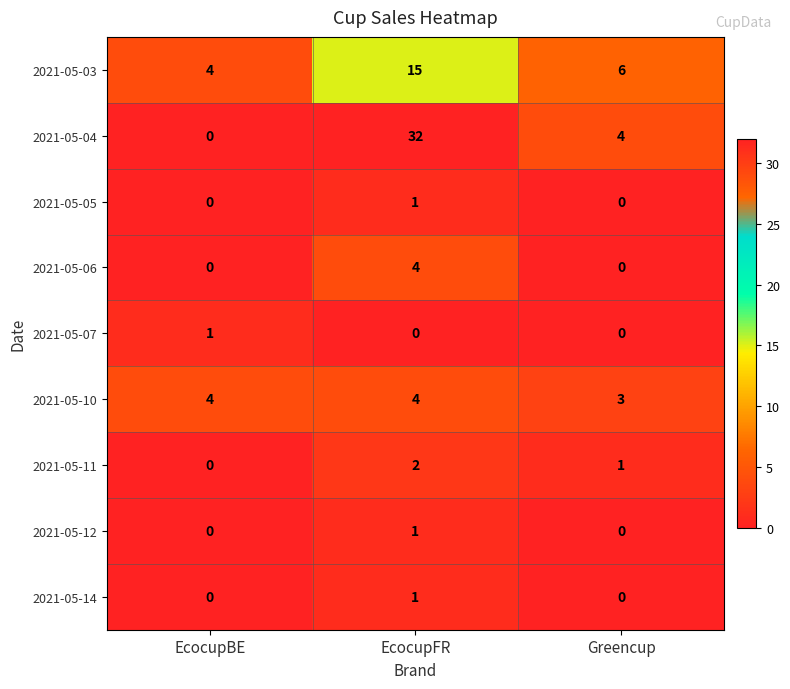

What value does the 2021-05-06 series have at EcocupFR?

4